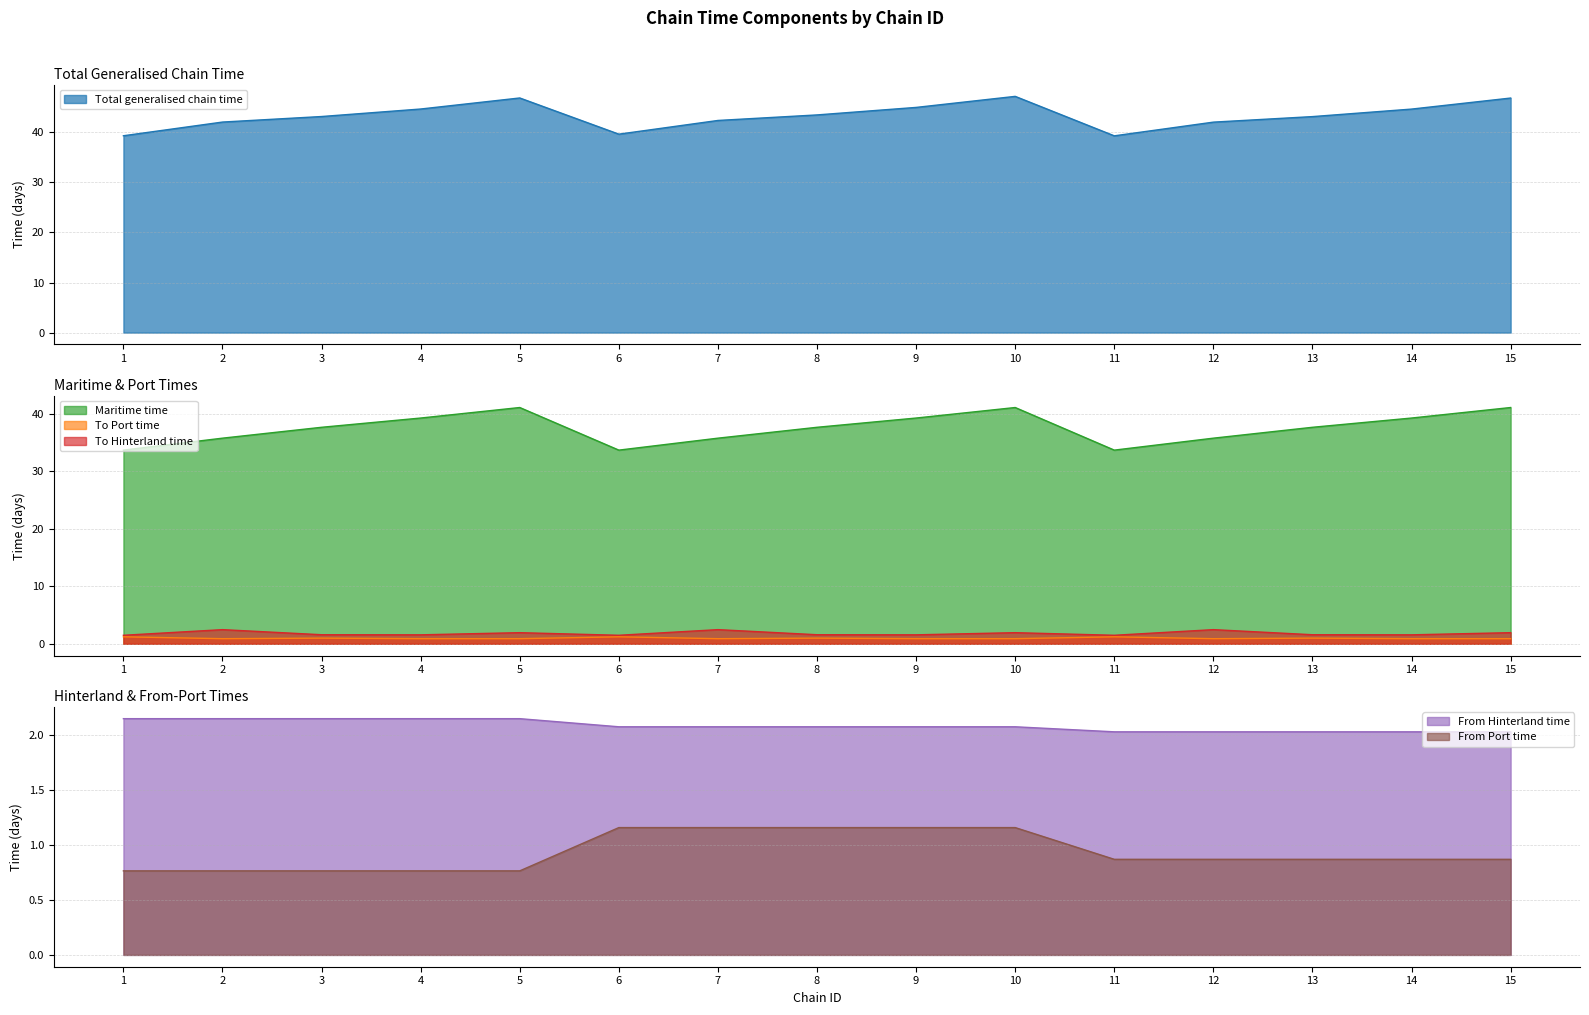

Rank the series at 15 from highest to lowest value.

Total generalised chain time, Maritime time, From Hinterland time, To Hinterland time, To Port time, From Port time